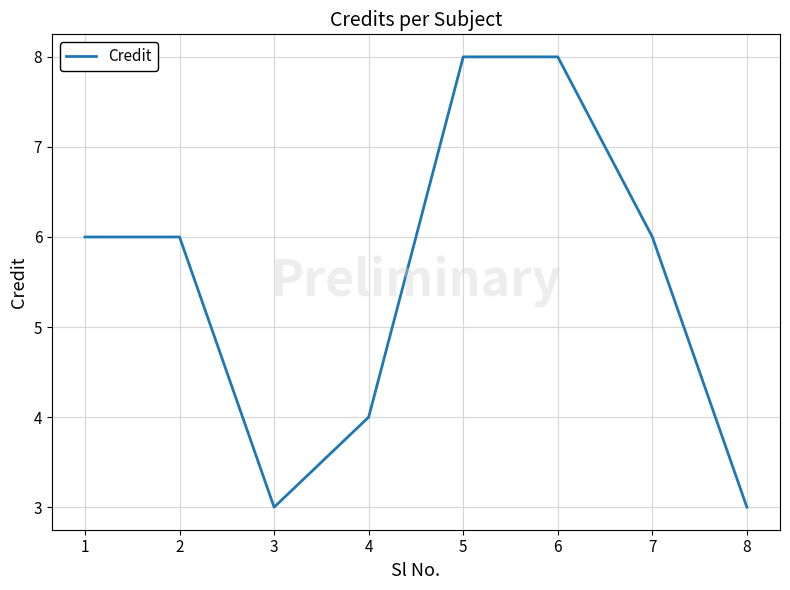

What value does the data have at 7?

6